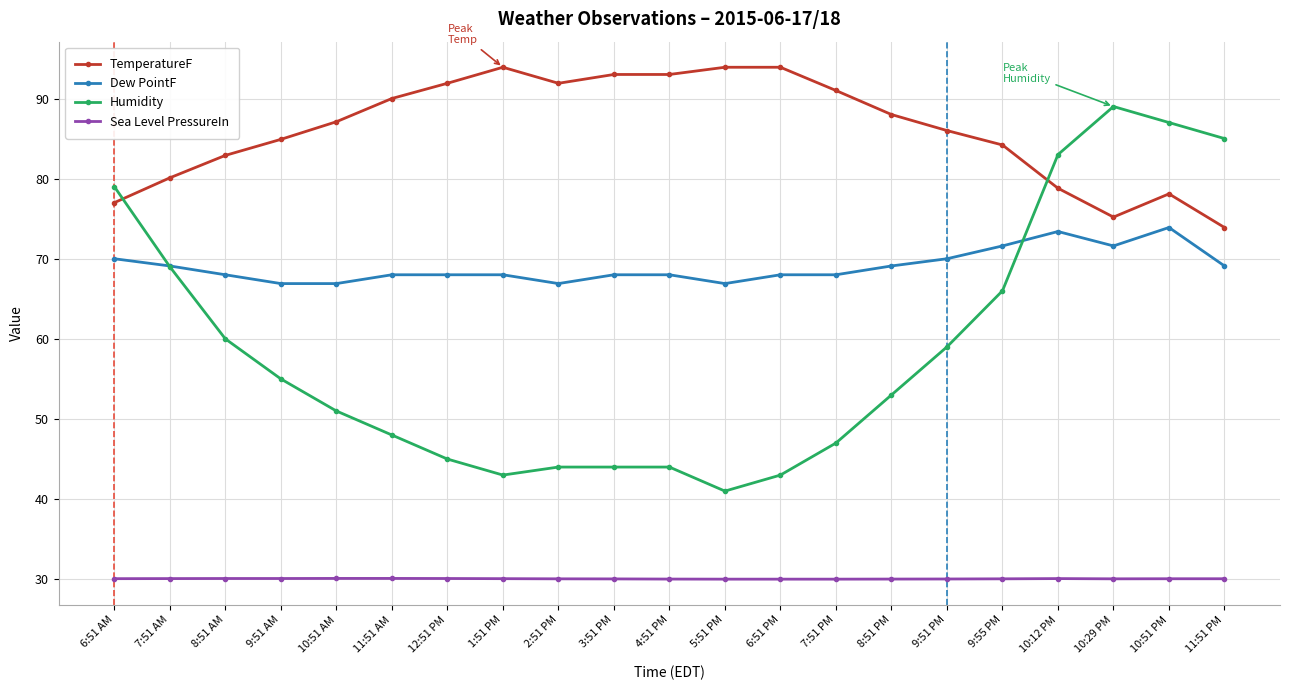

What are all the series names shown in the legend?

TemperatureF, Dew PointF, Humidity, Sea Level PressureIn